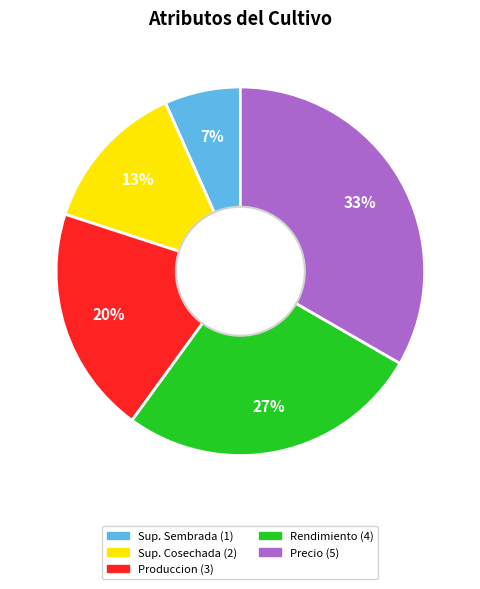

To the nearest percent, what is the average slice percentage?

20%